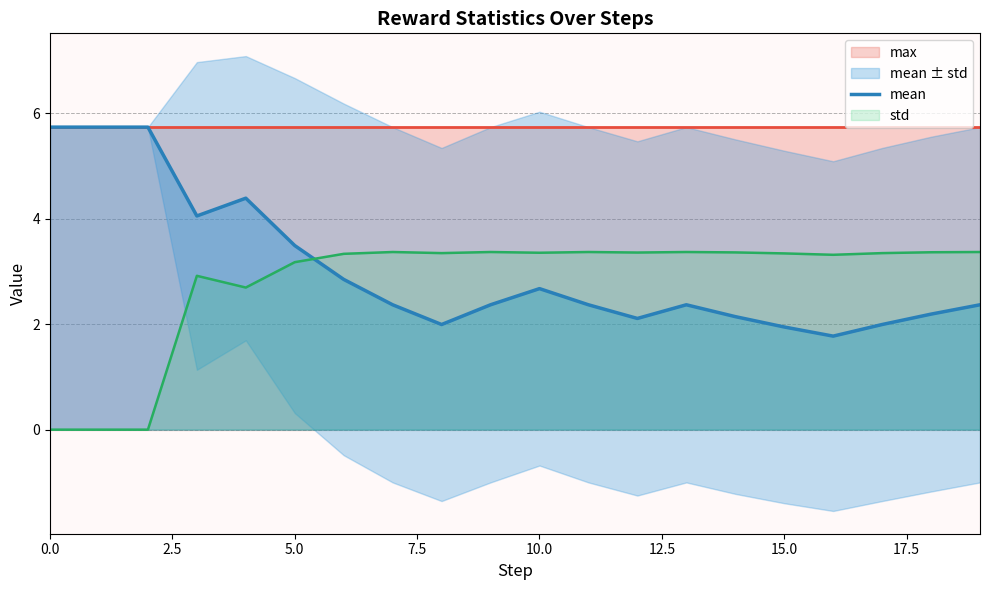

What is the maximum value for mean?

5.7